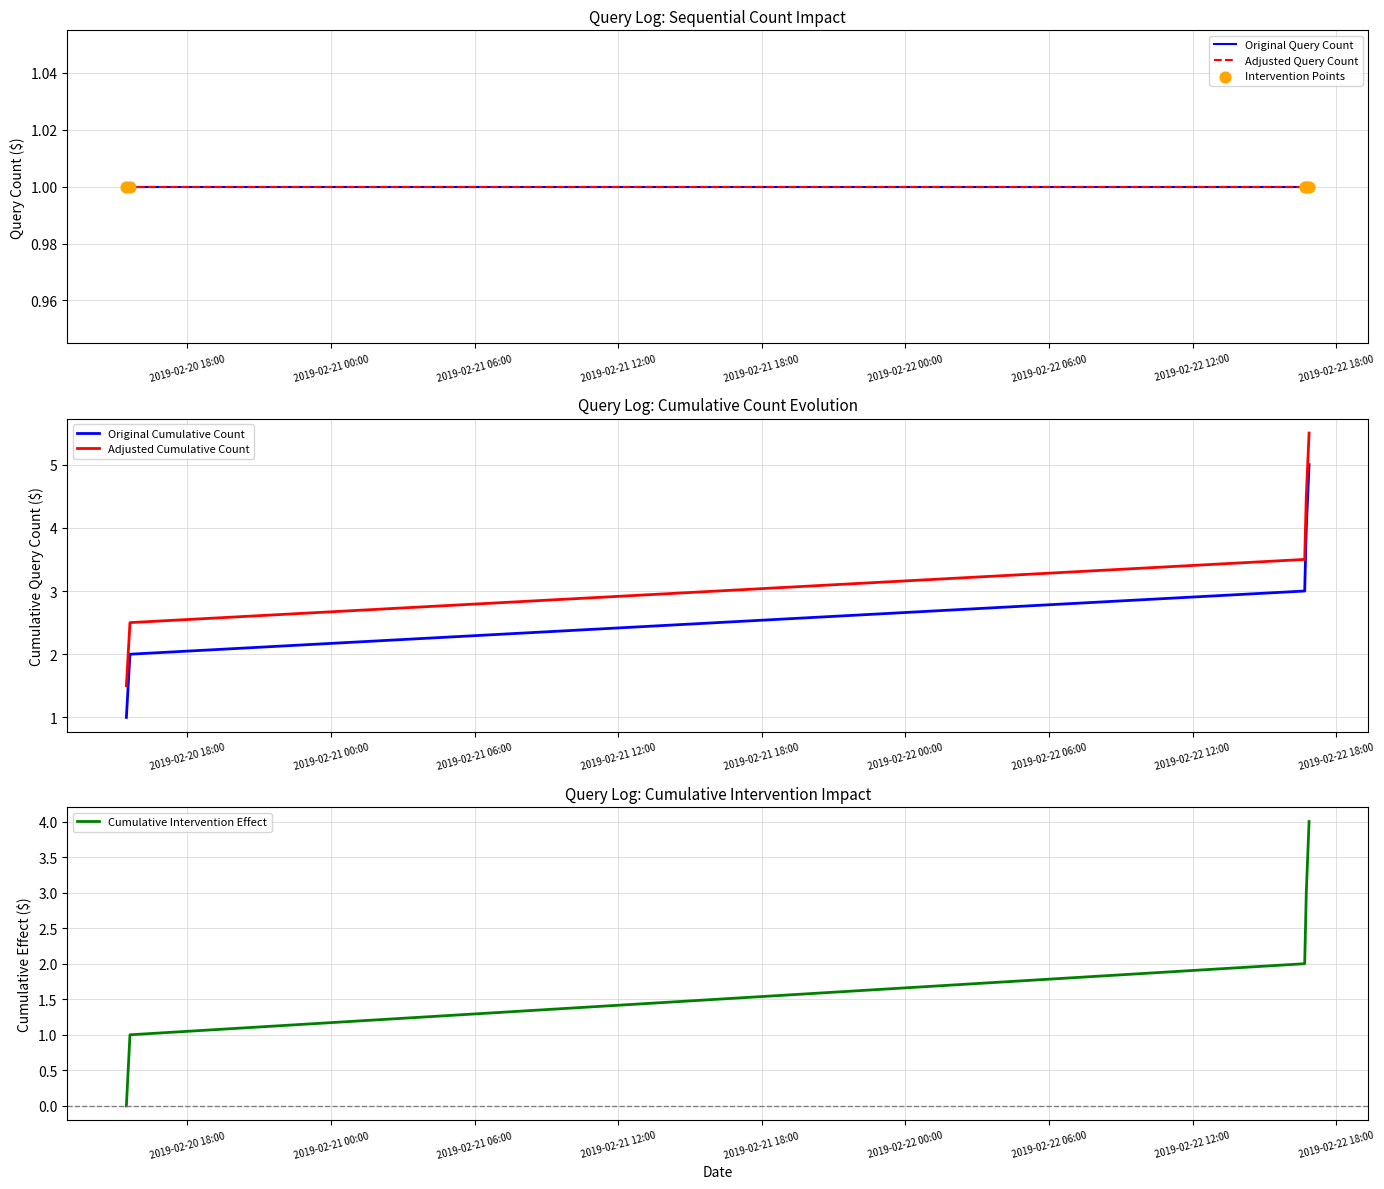

What is the minimum value for Original Cumulative Count?

1.0